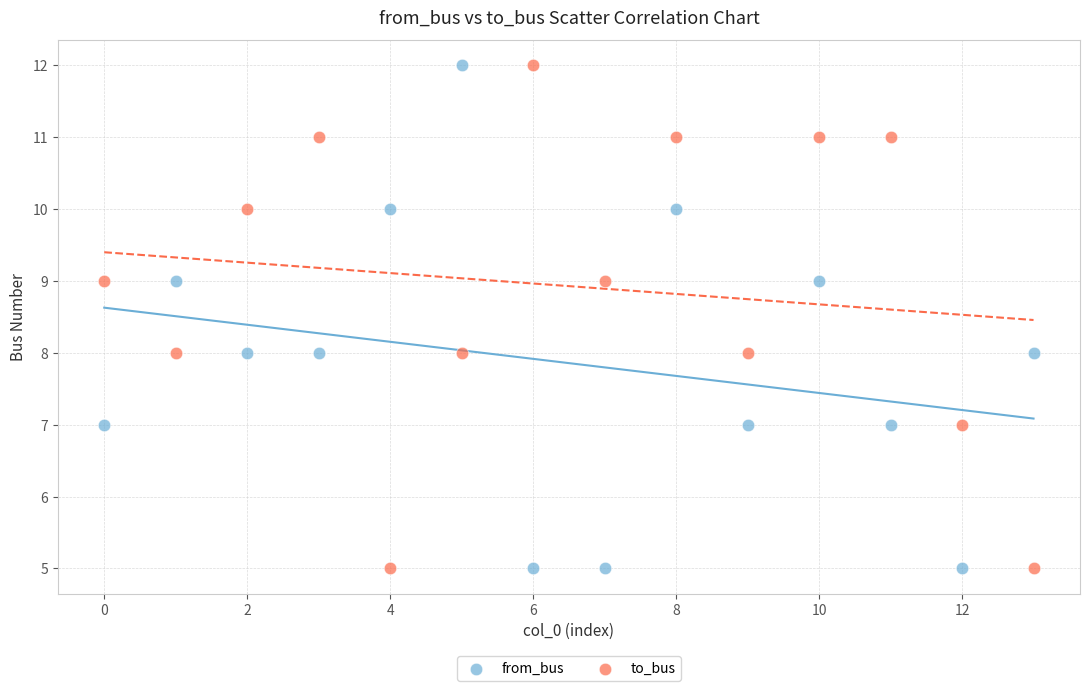

Across all data points, what is the range of Y values (max minus min)?

7